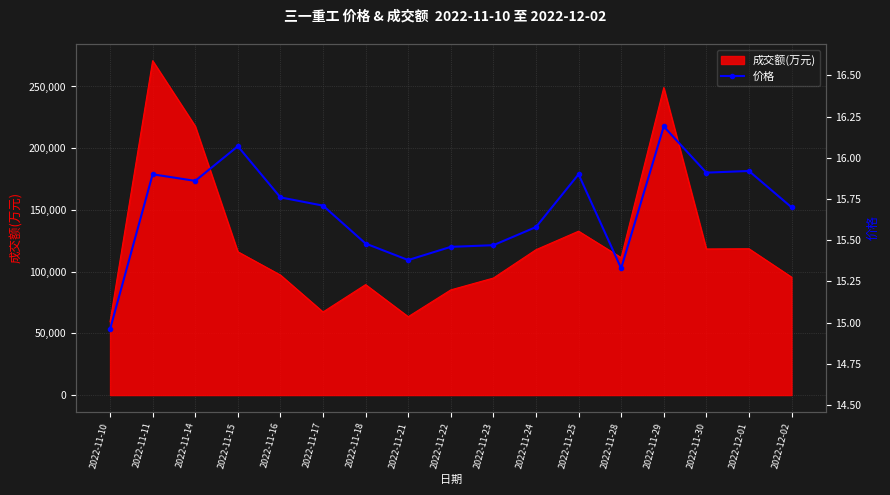

What is the minimum value shown in the chart?

15.0